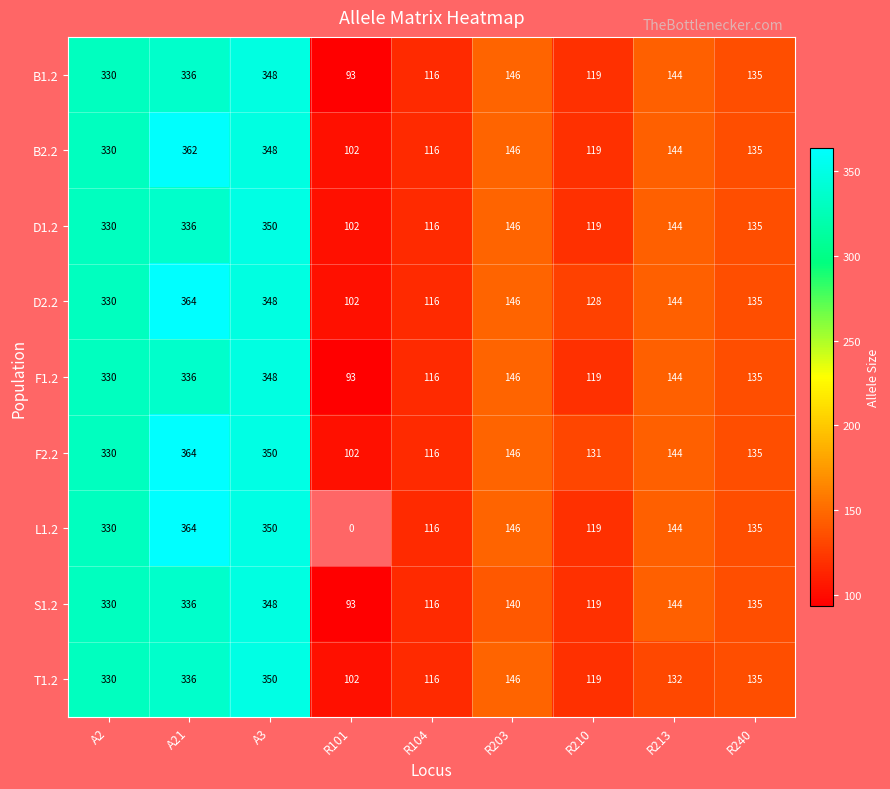

The value of T1.2 at A2 is 537. True or false?

False